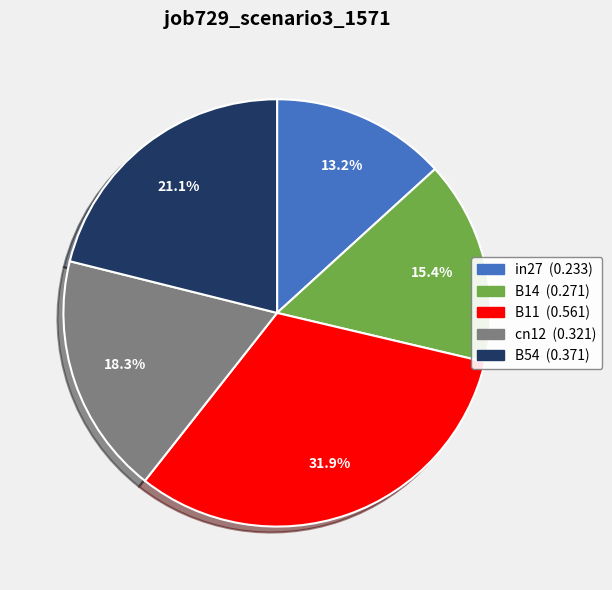

How many slices are in this pie chart?

5